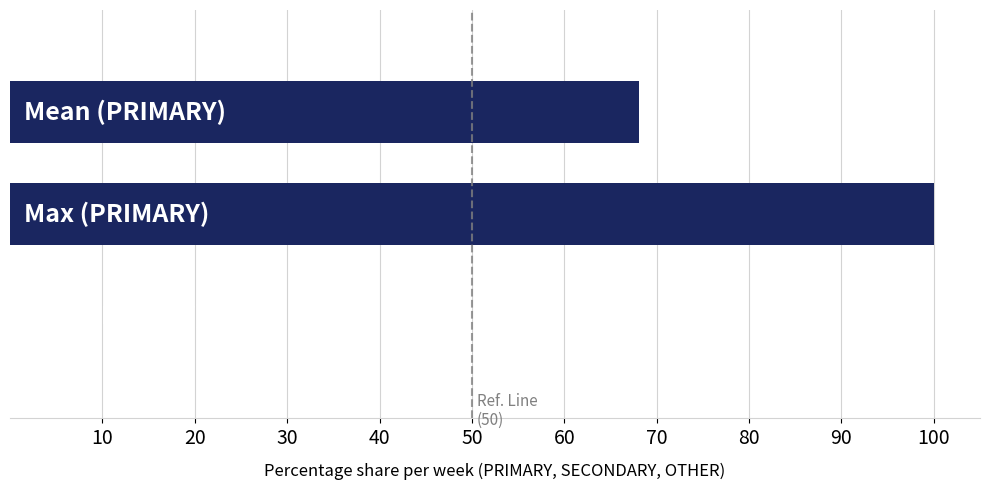

What is the sum of all values?

168.1